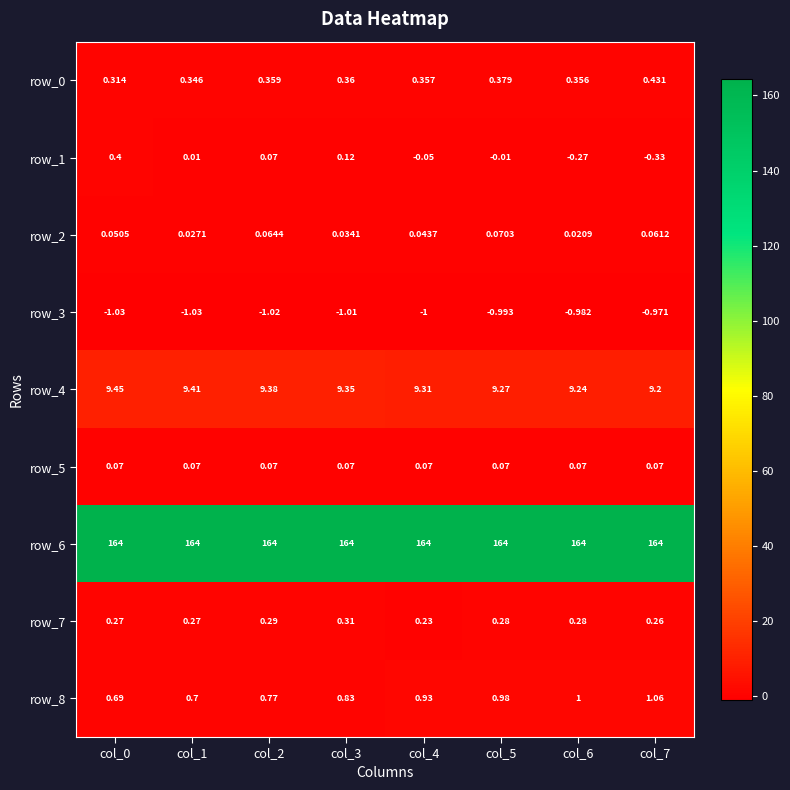

Is the value of row_3 at col_3 greater than the value of row_7 at col_7?

No